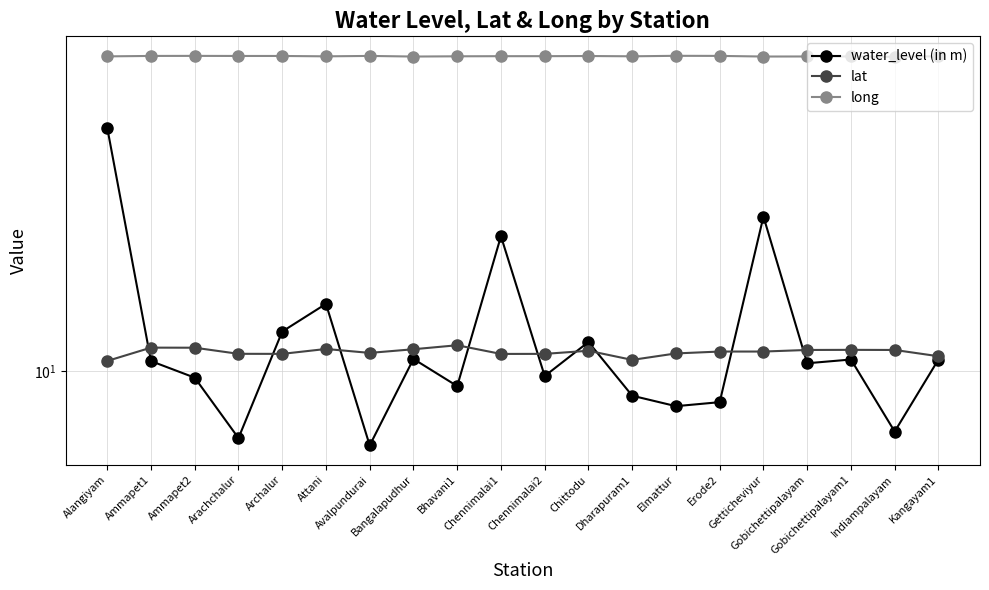

At which category is the sum across all series the highest?

Alangiyam